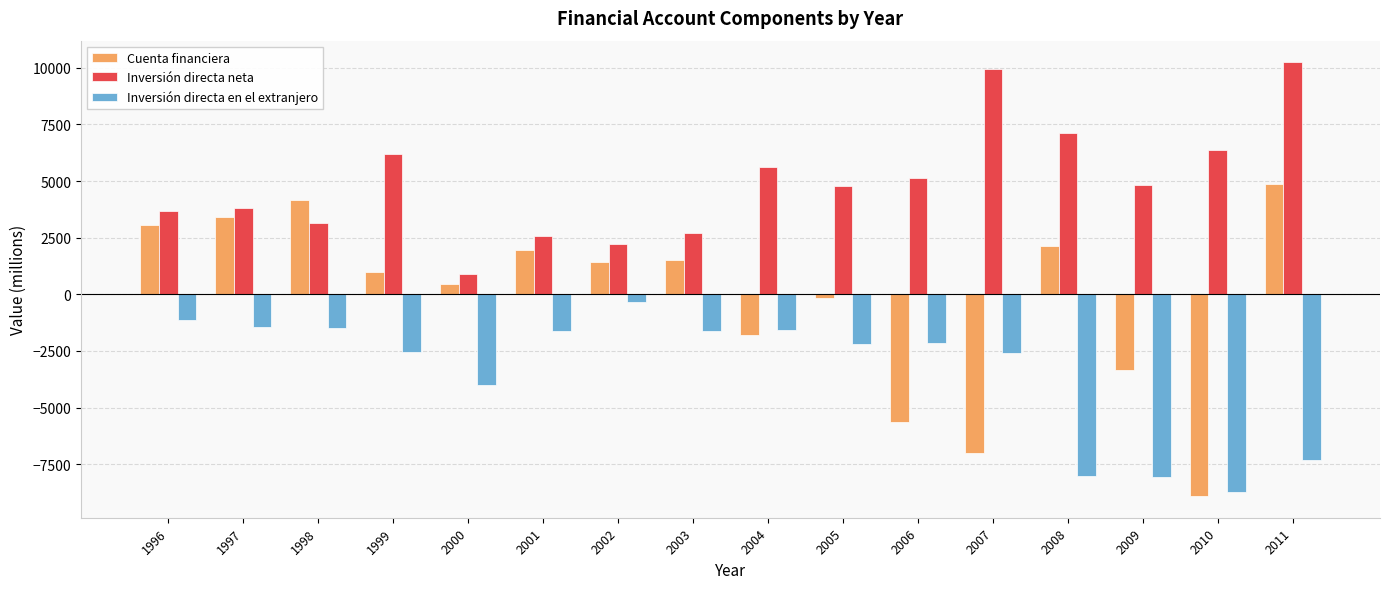

What is the total value across all series at 1998?

5821